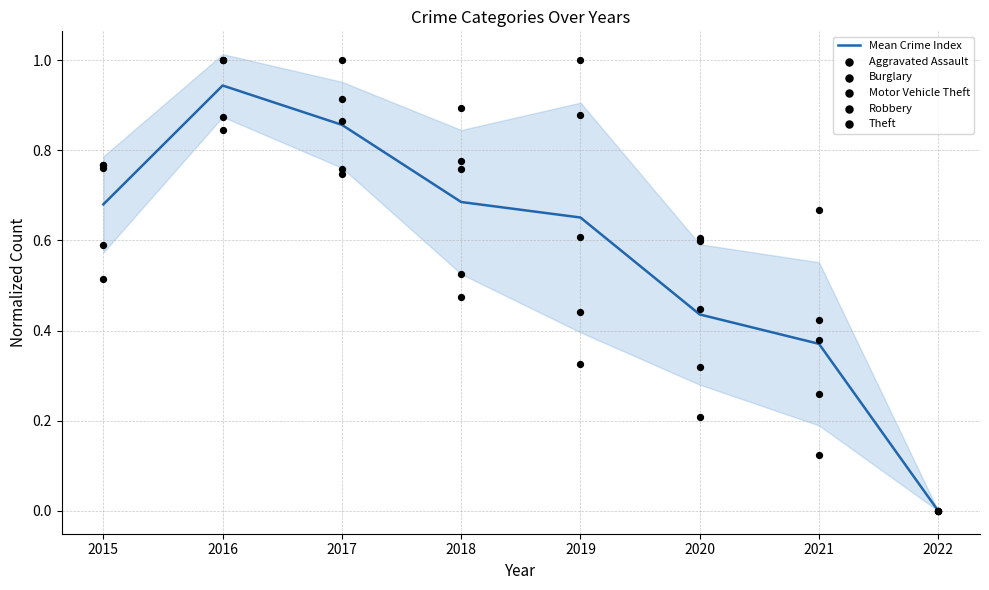

Which series contains the highest Y value?

Theft